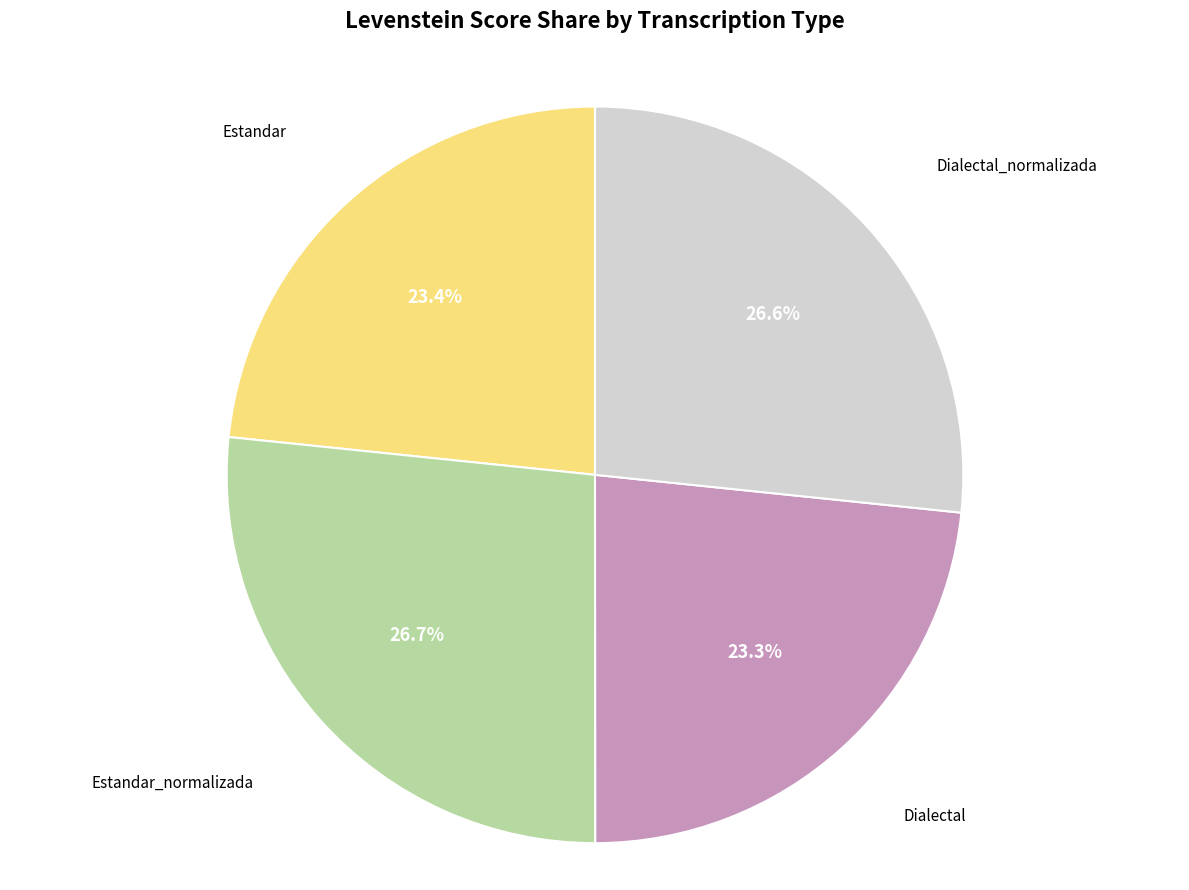

To the nearest percent, what percentage of the pie is Dialectal_normalizada?

27%